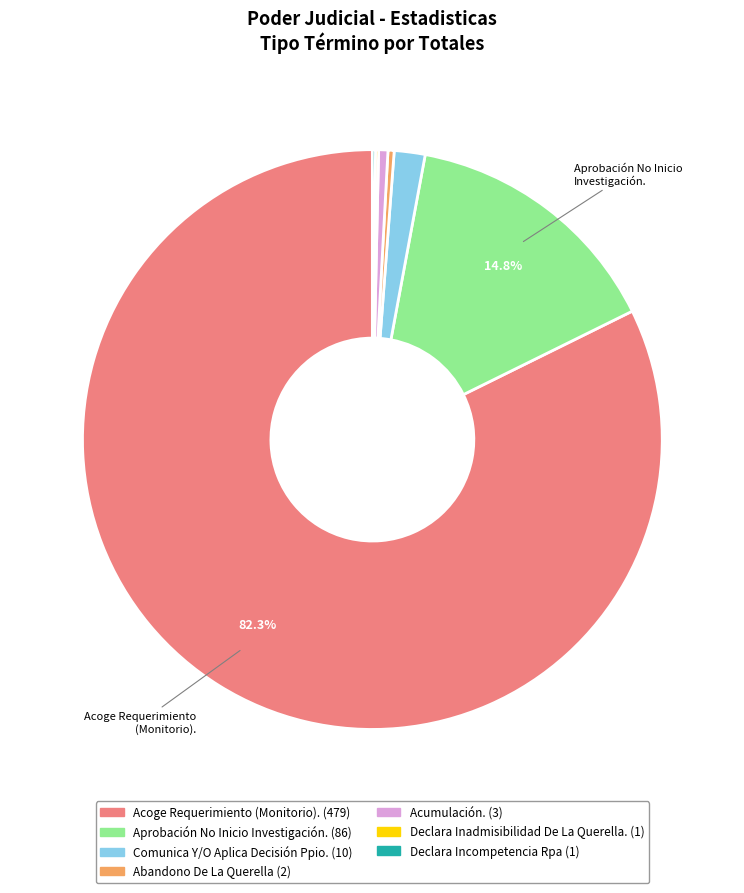

Is there a majority slice in this chart?

Yes